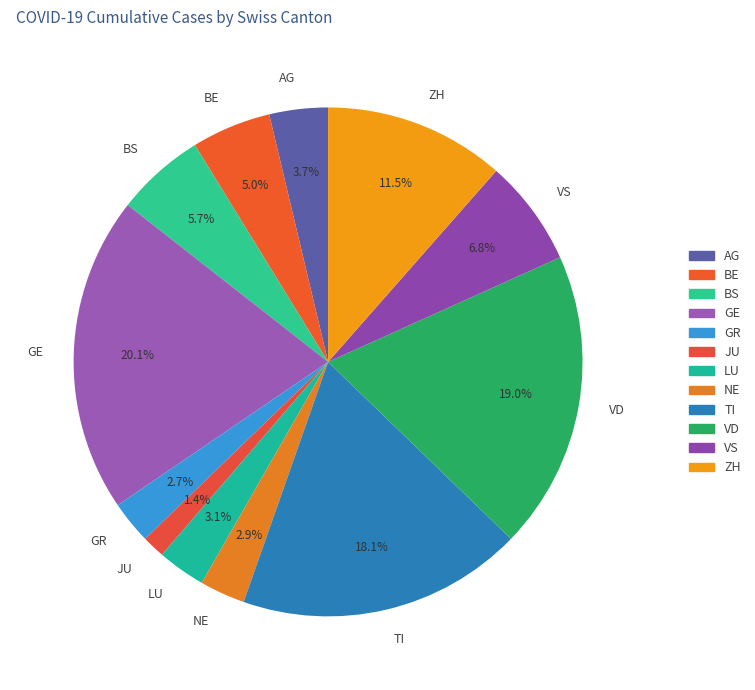

What percentage is the GE slice, to the nearest percent?

20%